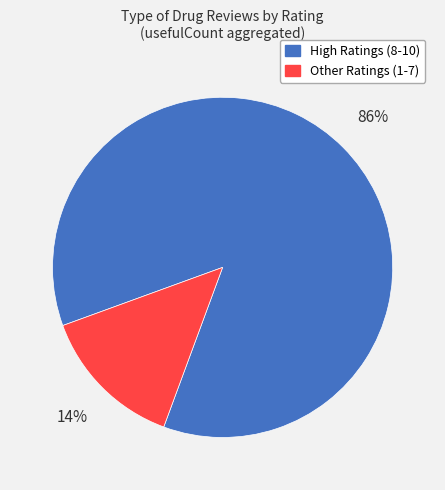

How many slices are in this pie chart?

2